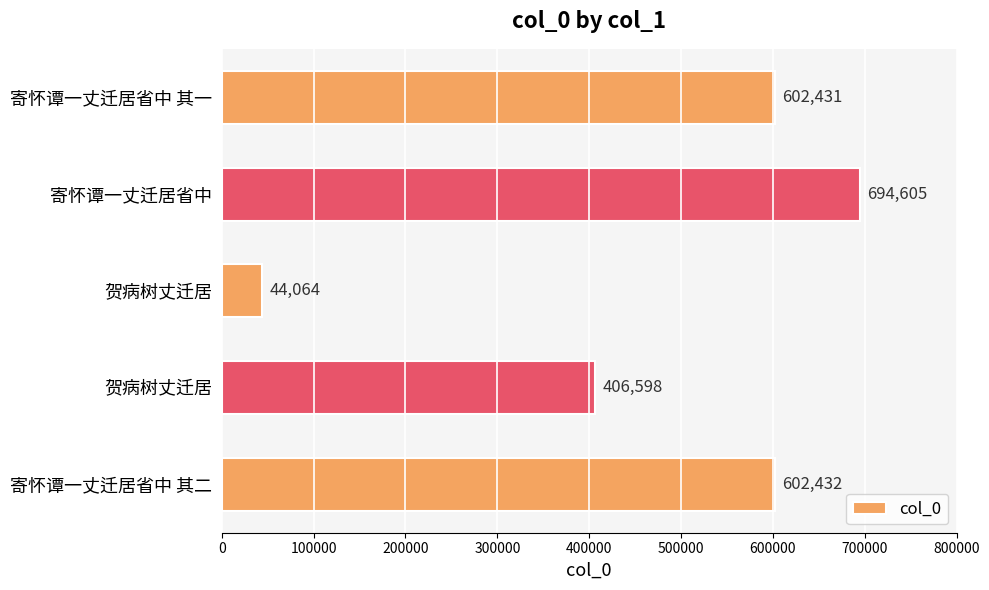

How many values are below 602431?

2